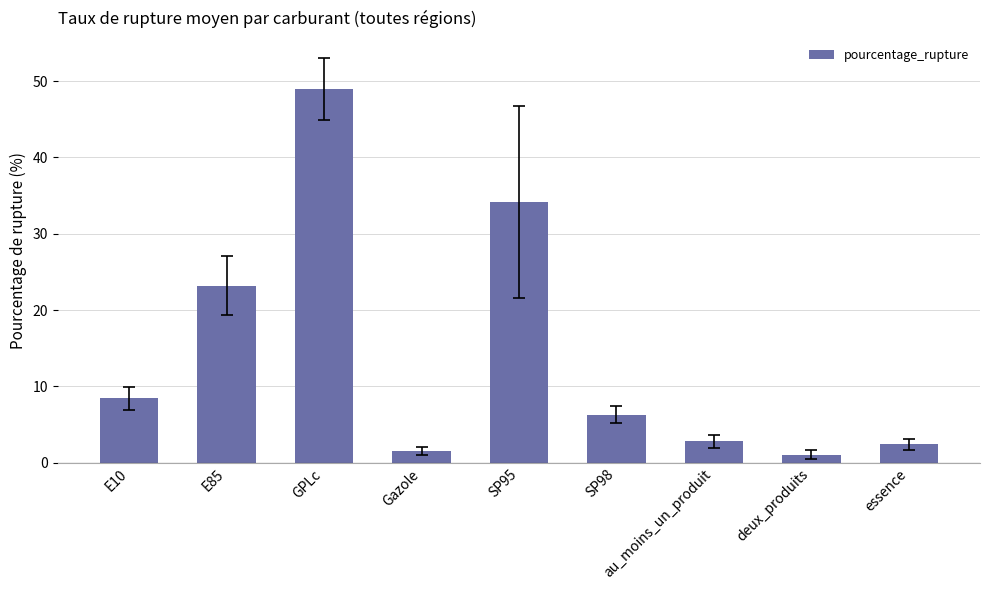

True or false: the data shows 2.8 at au_moins_un_produit.

True